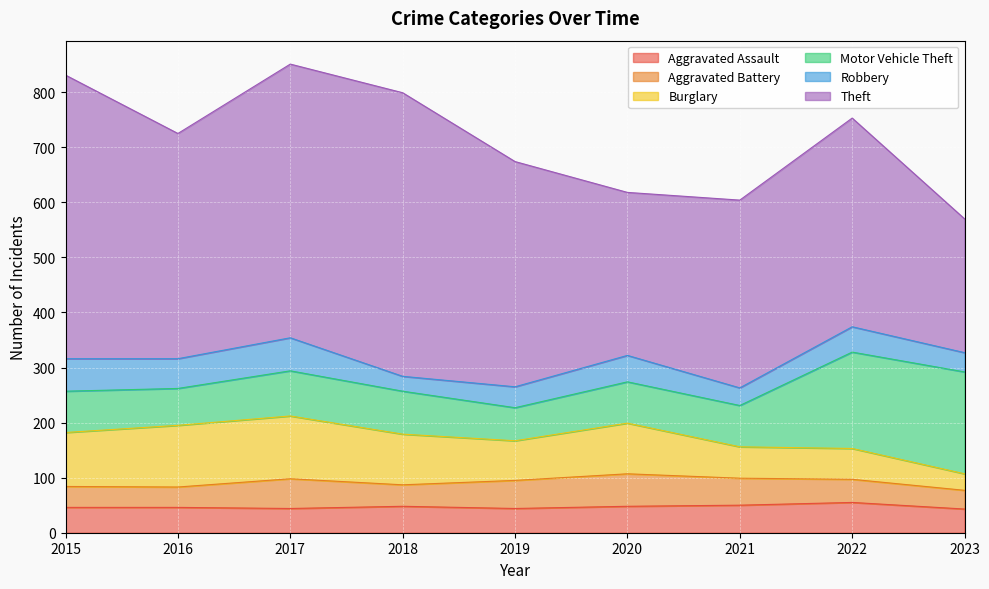

Read the Burglary value at 2016.

112